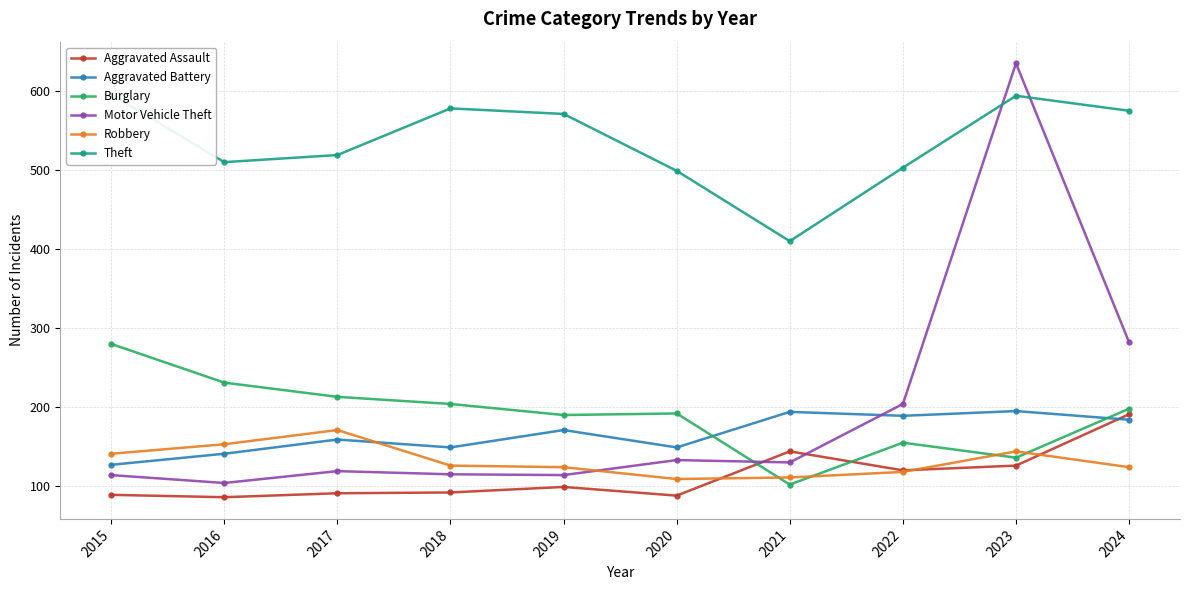

What value does the Aggravated Battery series have at 2022, to the nearest 10?

190